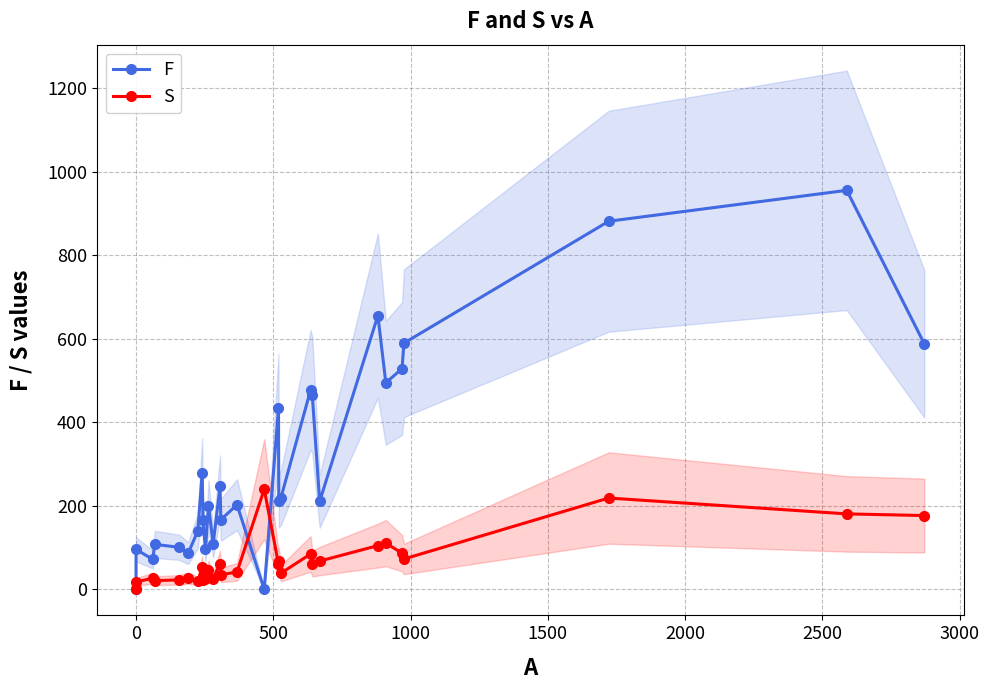

How many data points in S are less than 53?

14